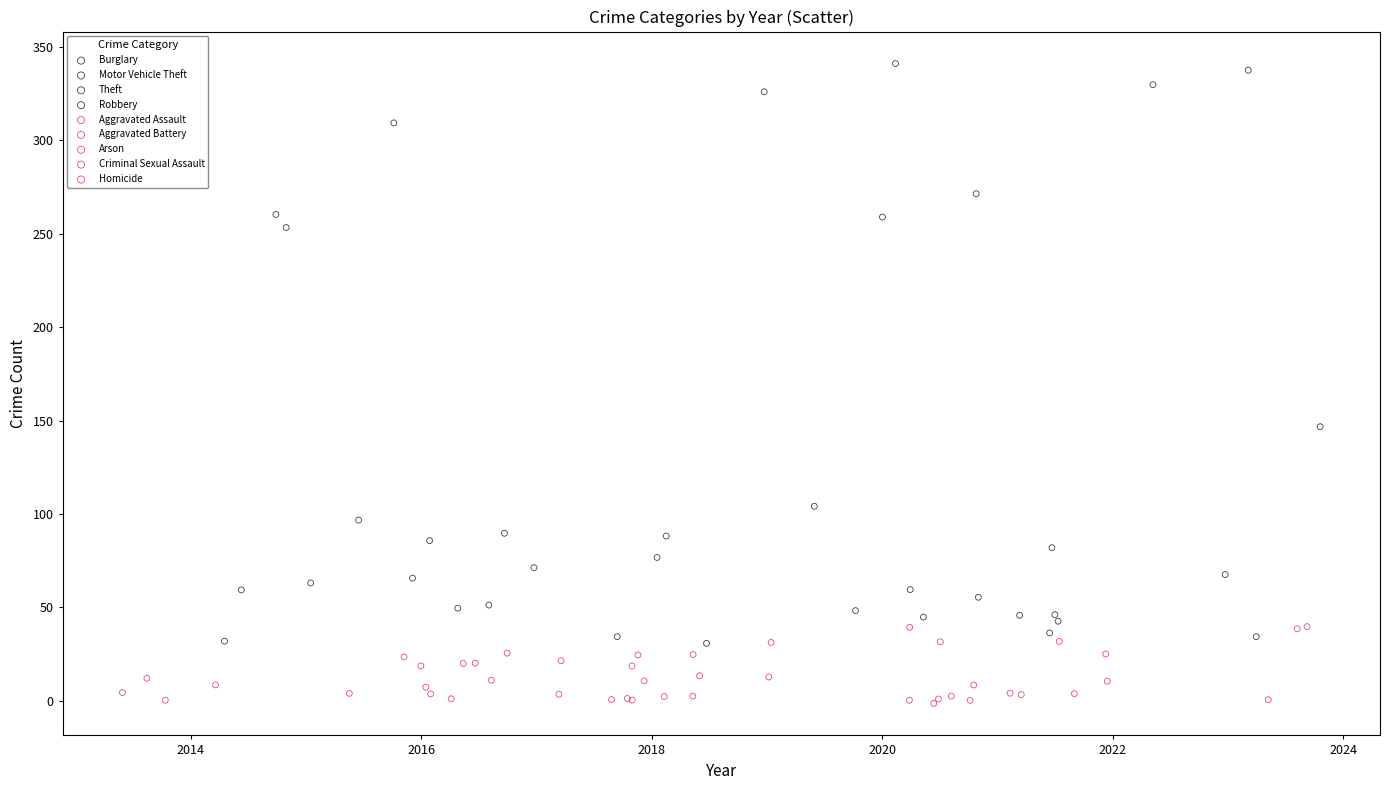

Which series contains the highest Y value?

Theft